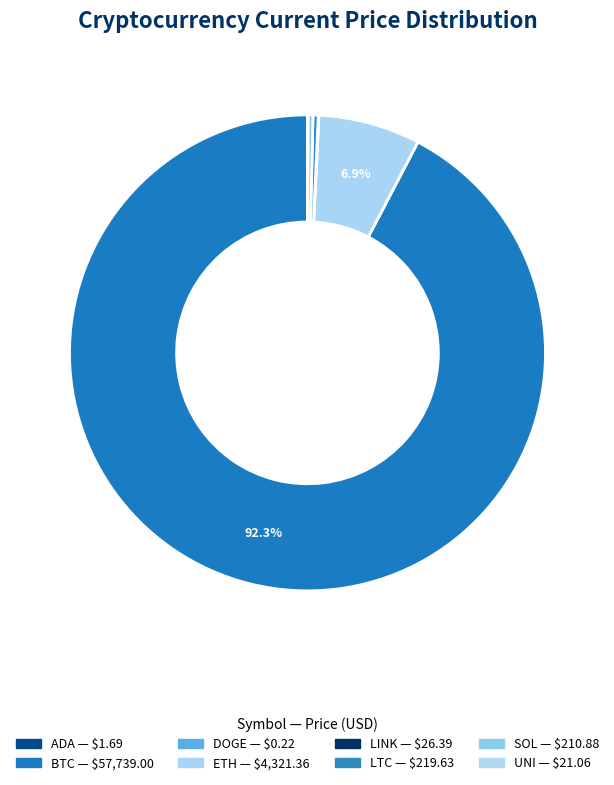

Count the number of slices in the pie.

8